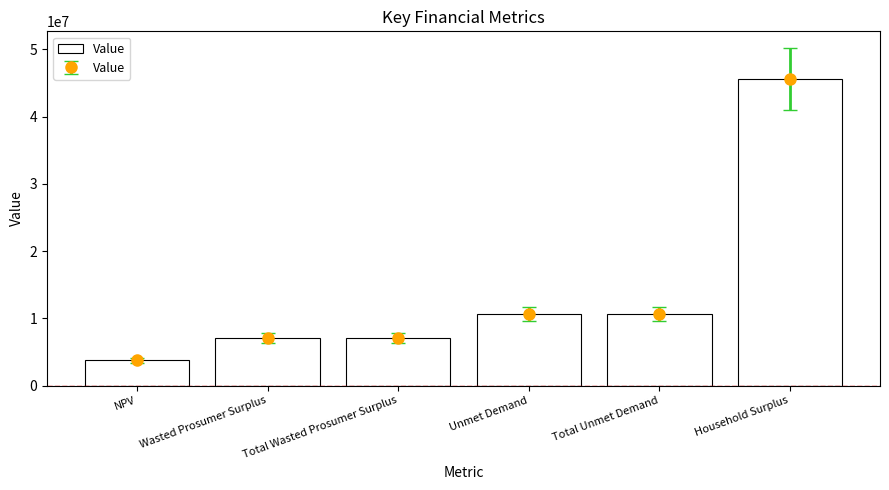

Approximately how many times larger is the value at NPV compared to Household Surplus?

0.1